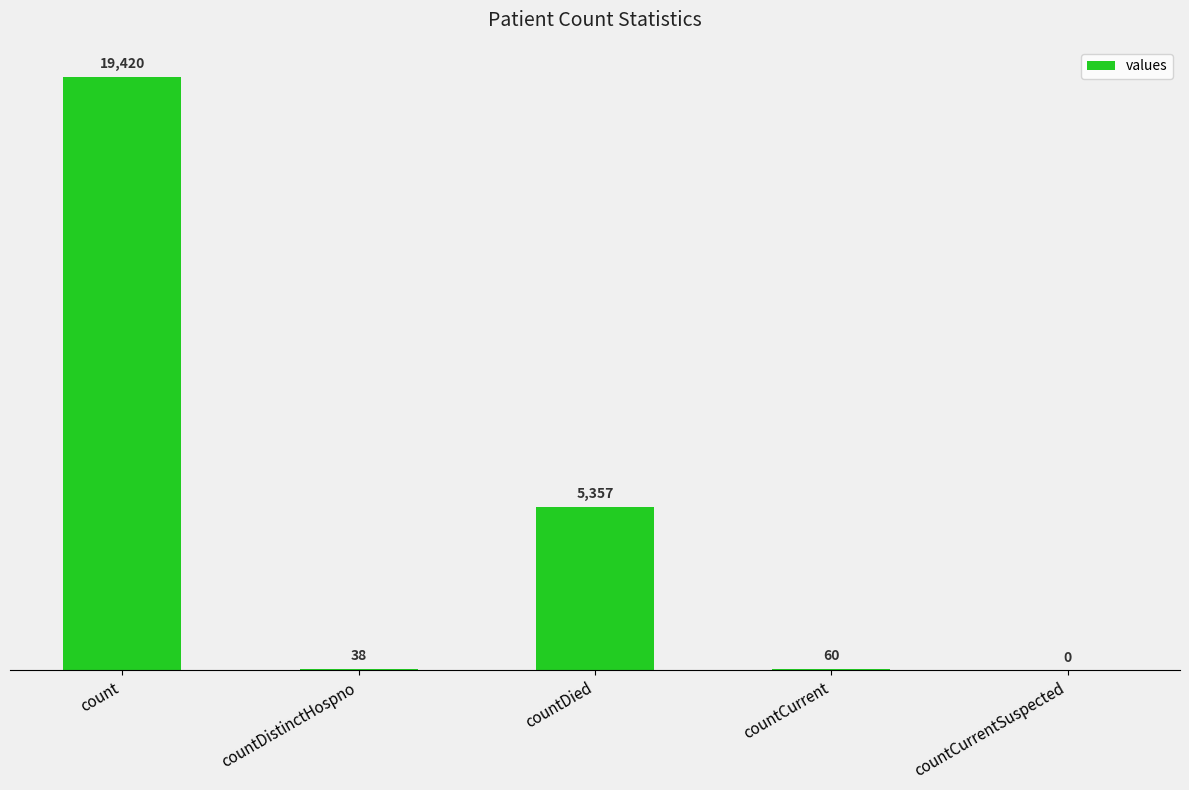

What is the sum of the values at countCurrentSuspected and count?

19420